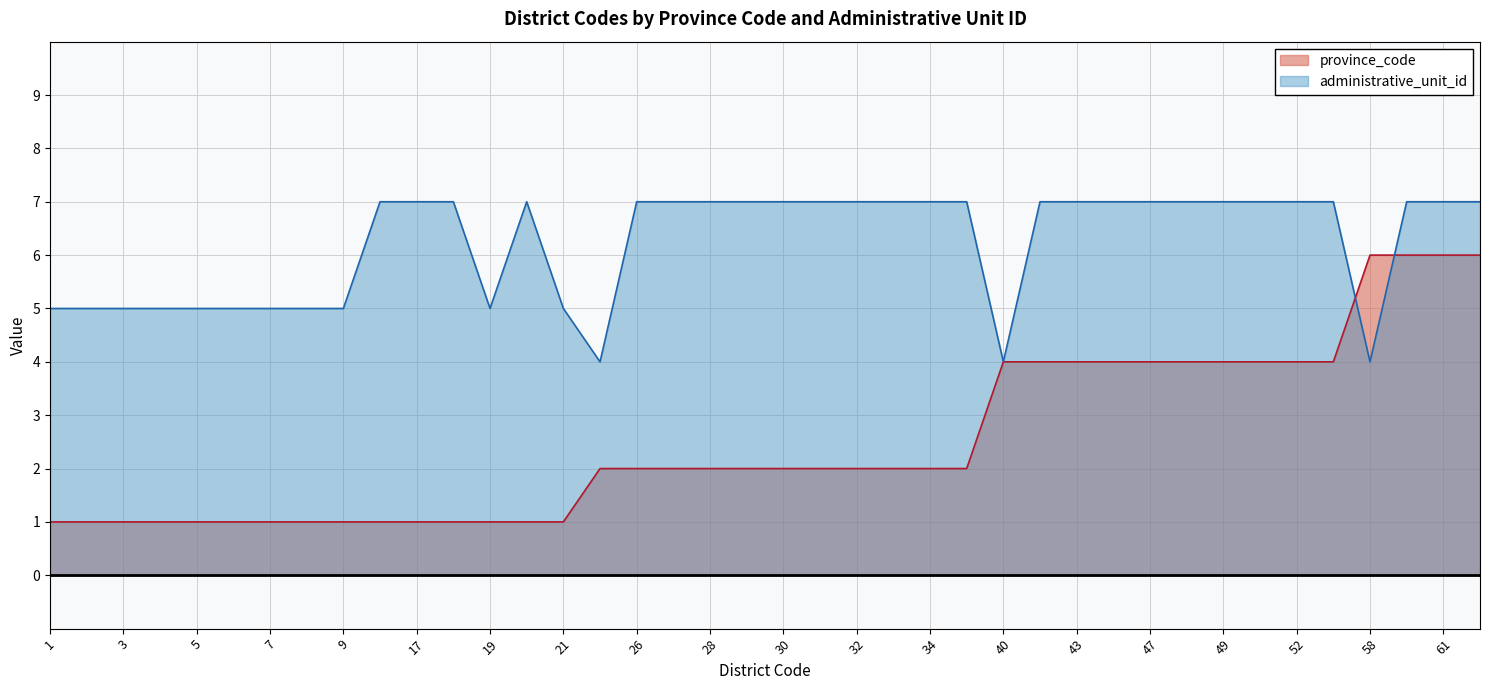

Which category has the highest value across all series?

16